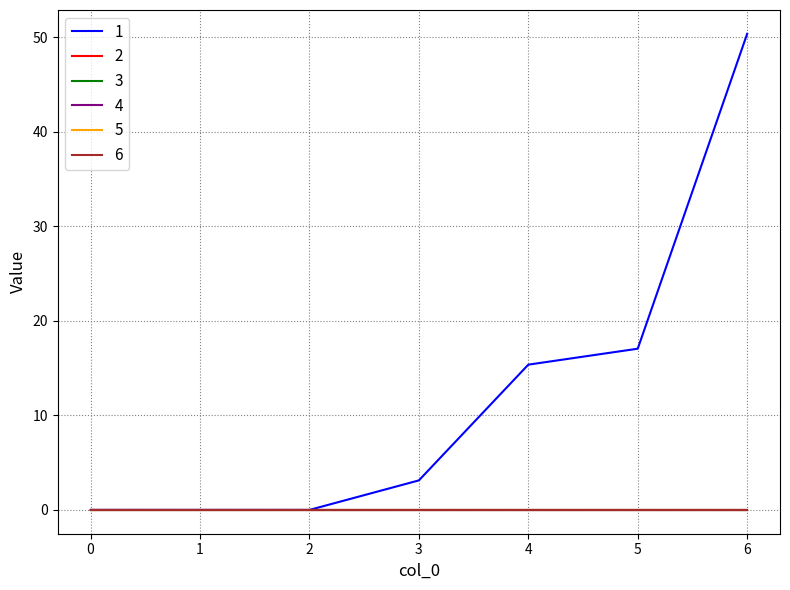

How many lines are shown in the chart?

6